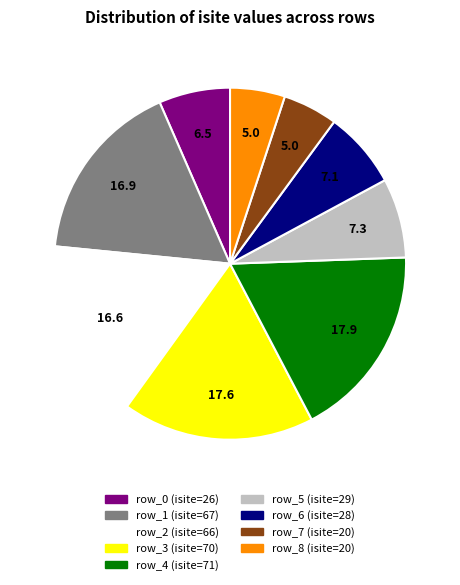

Is there a majority slice in this chart?

No